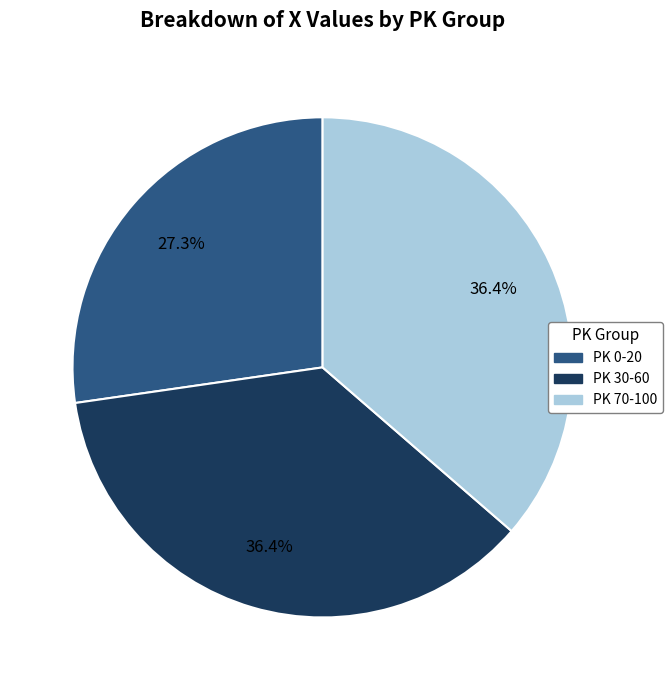

To the nearest percent, what is the average slice percentage?

33%